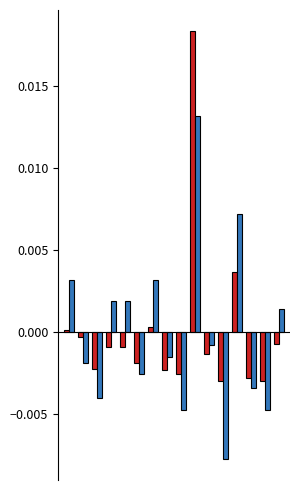

How many categories are shown in the chart?

16